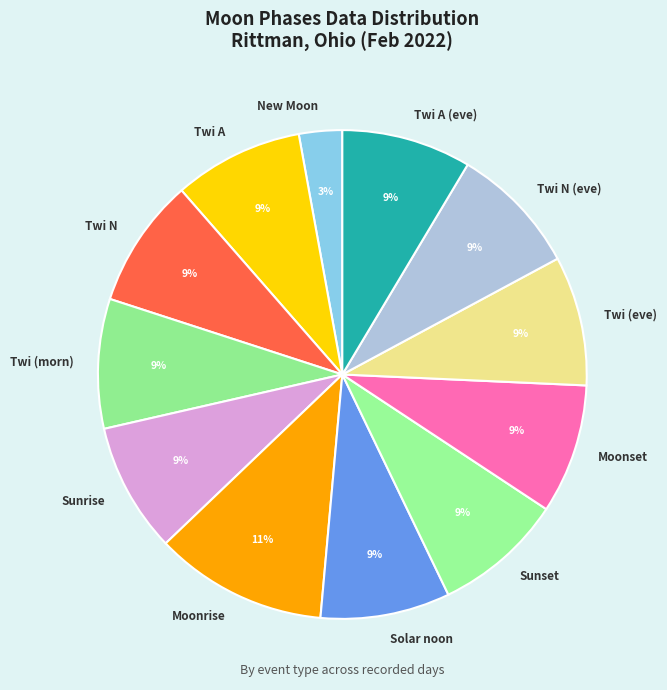

Is the sum of Twi A and Twi (eve) greater than half?

No